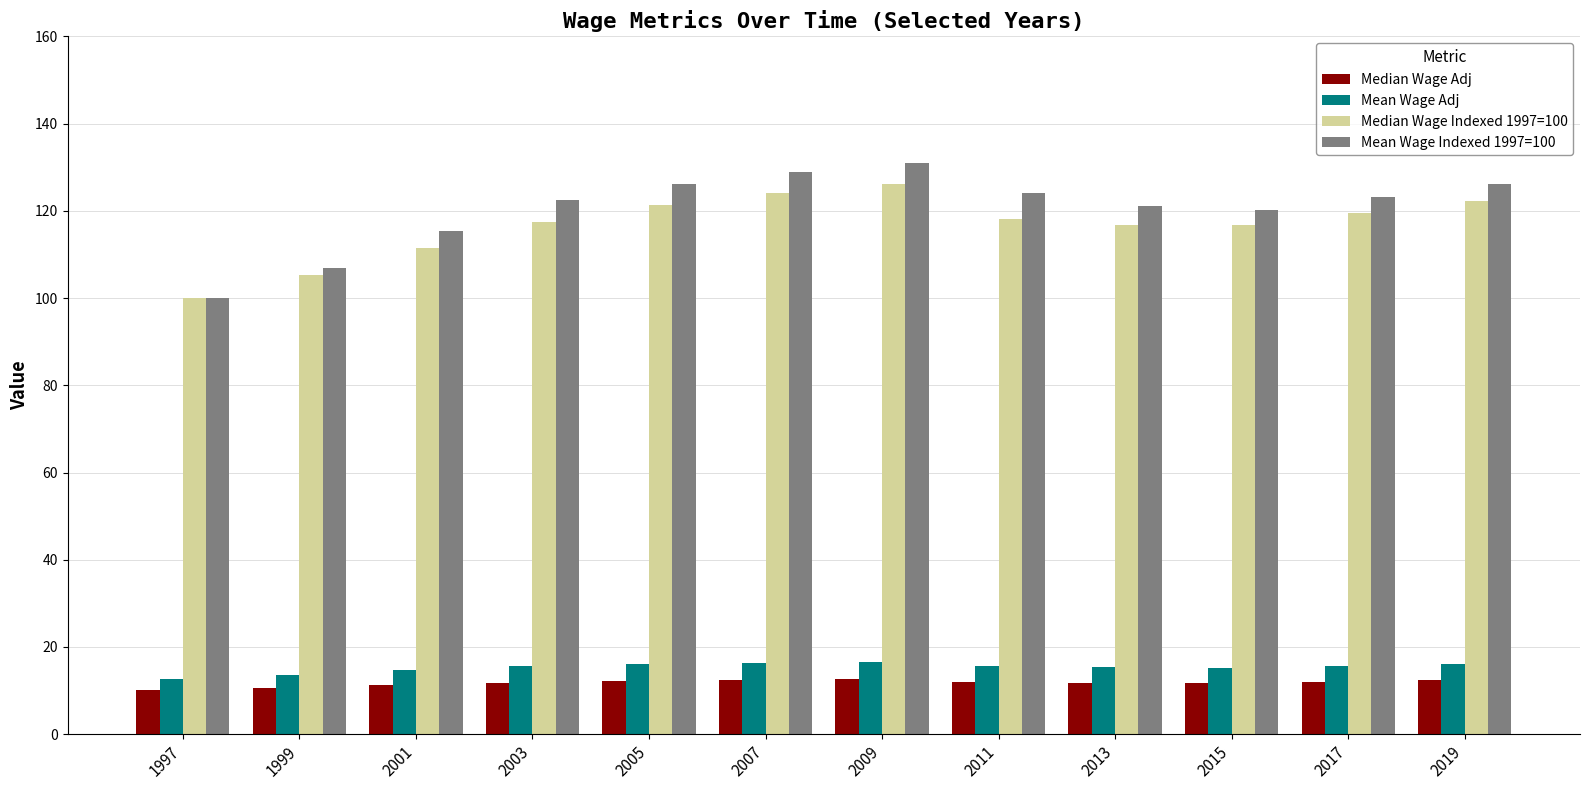

What is the total value across all series at 2015?

264.0